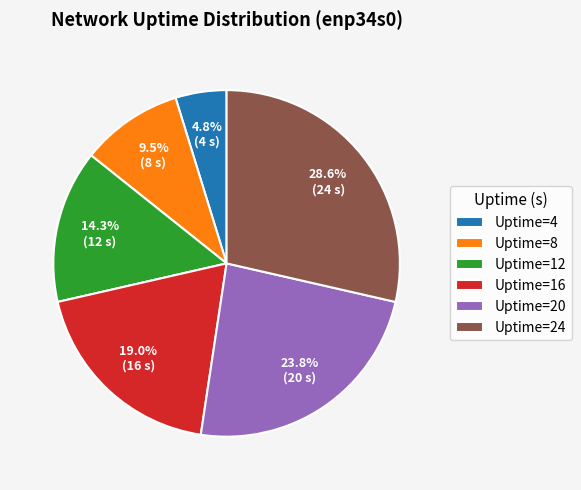

Which category has the smallest portion of the pie?

Uptime=4